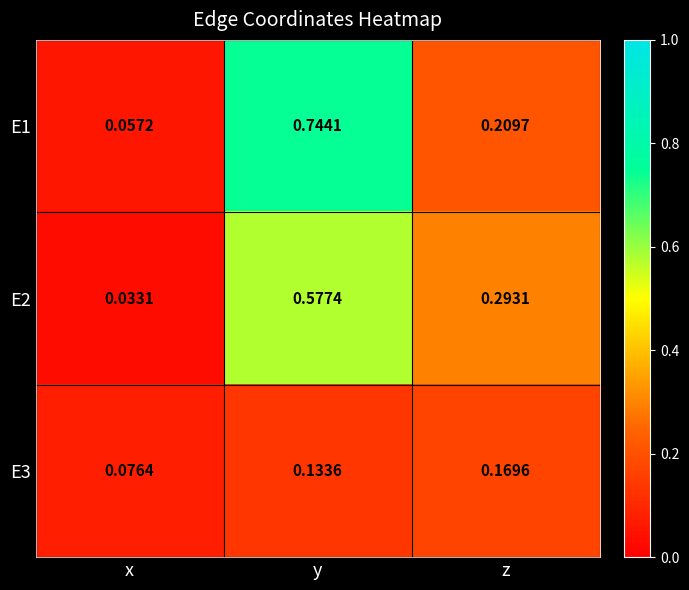

Which category has the highest value across all series?

y